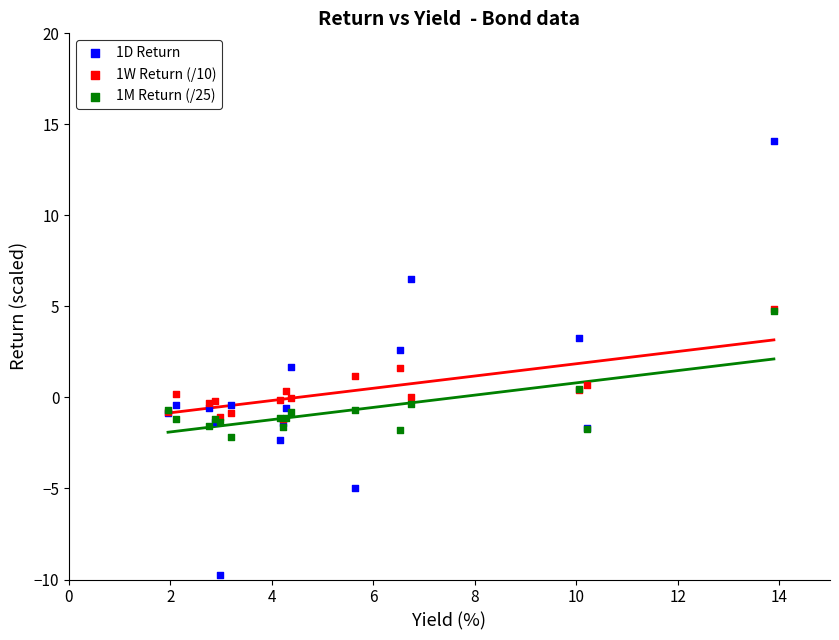

What are all the series names shown in the legend?

1D Return, 1W Return (/10), 1M Return (/25)